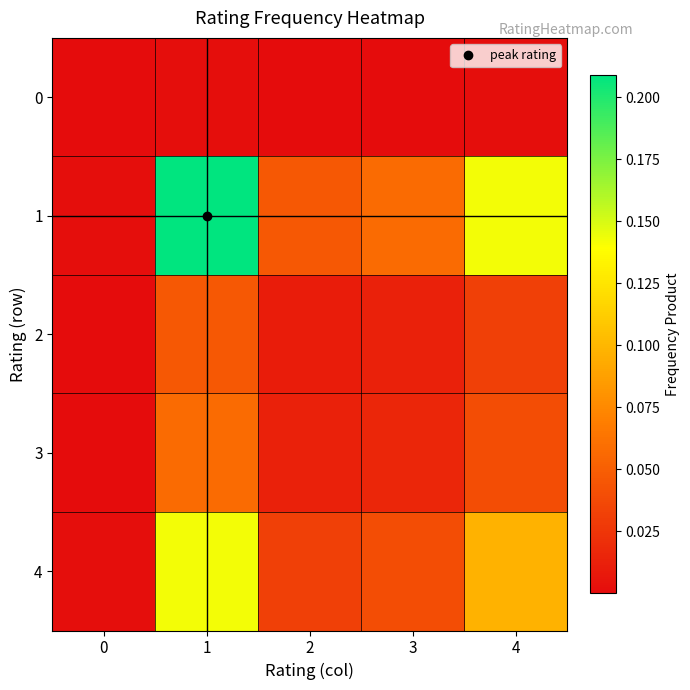

Reading left to right, extract all data points from this chart.

row_0: 0=0.0	1=0.0	2=0.0	3=0.0	4=0.0
row_1: 0=0.0	1=0.2	2=0.0	3=0.1	4=0.1
row_2: 0=0.0	1=0.0	2=0.0	3=0.0	4=0.0
row_3: 0=0.0	1=0.1	2=0.0	3=0.0	4=0.0
row_4: 0=0.0	1=0.1	2=0.0	3=0.0	4=0.1